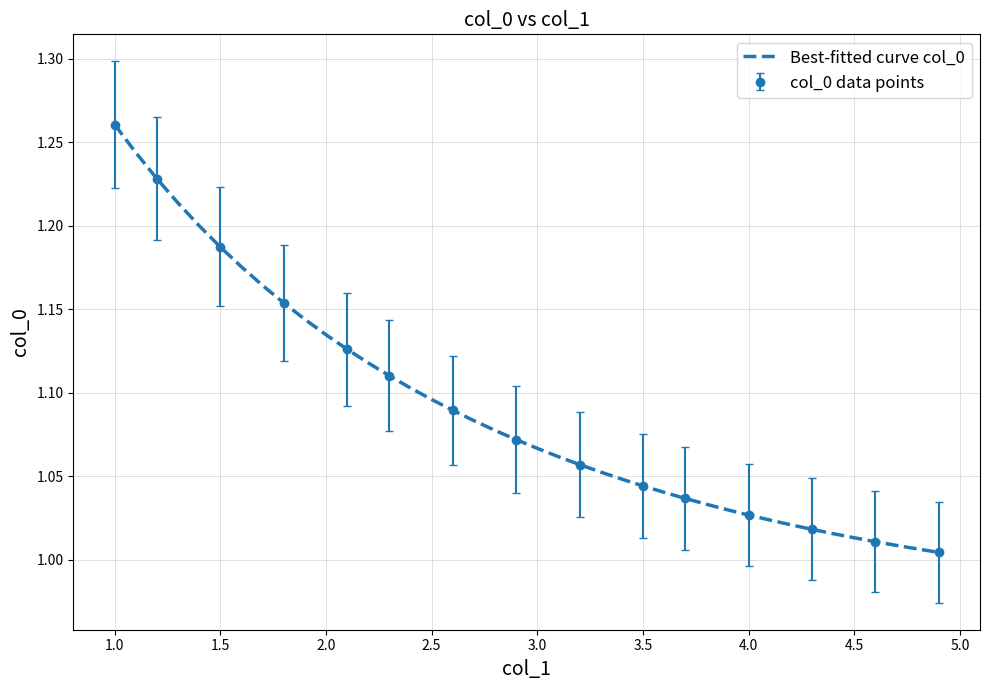

True or false: Best-fitted curve col_0 has a value of 1.8 at 4.0.

False